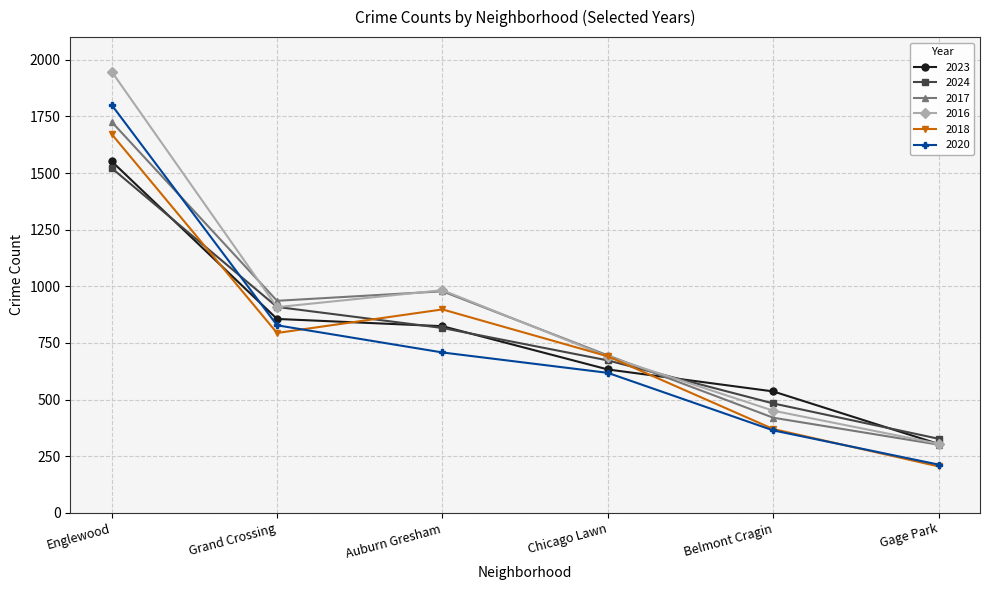

Reading left to right, transcribe all the data shown in this chart.

2023: 1552	856	824	633	536	304
2024: 1522	909	816	673	483	327
2017: 1726	936	978	695	420	301
2016: 1948	908	983	690	451	305
2018: 1672	794	898	691	370	205
2020: 1801	828	708	618	364	213